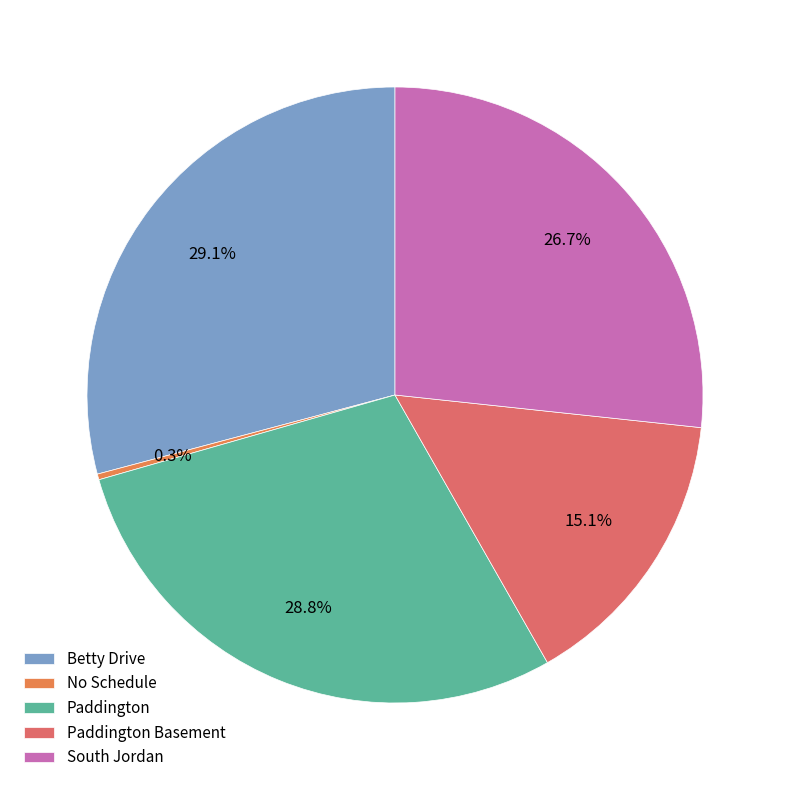

Count the number of slices in the pie.

5